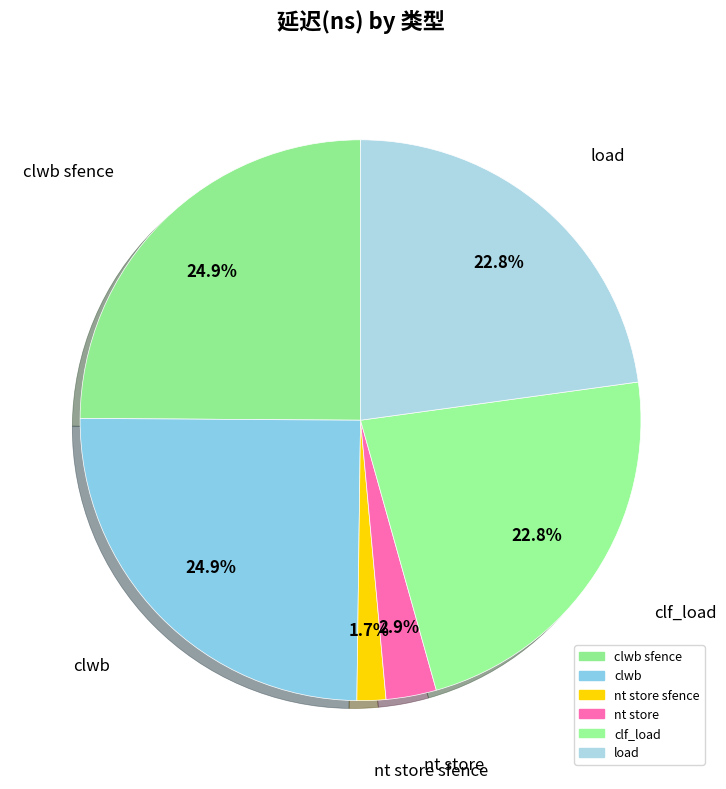

How many slices are in this pie chart?

6